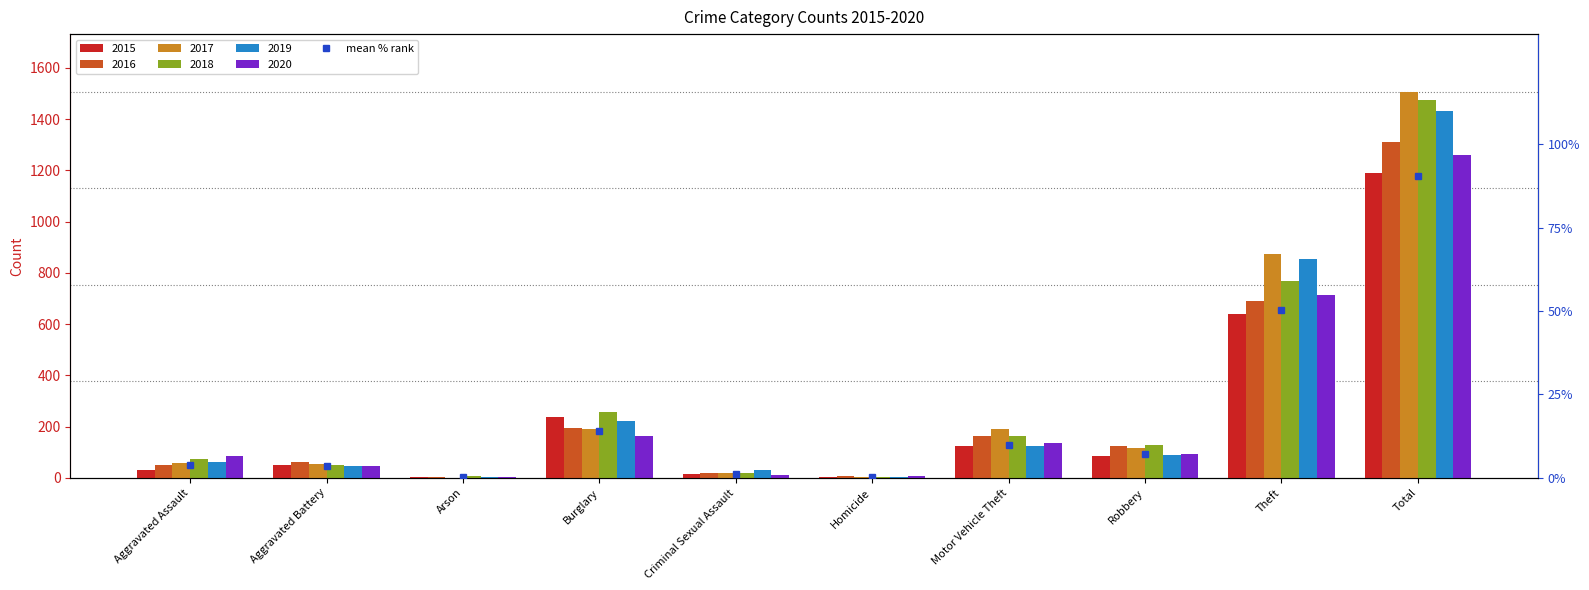

Which series has the largest total across all categories?

2017